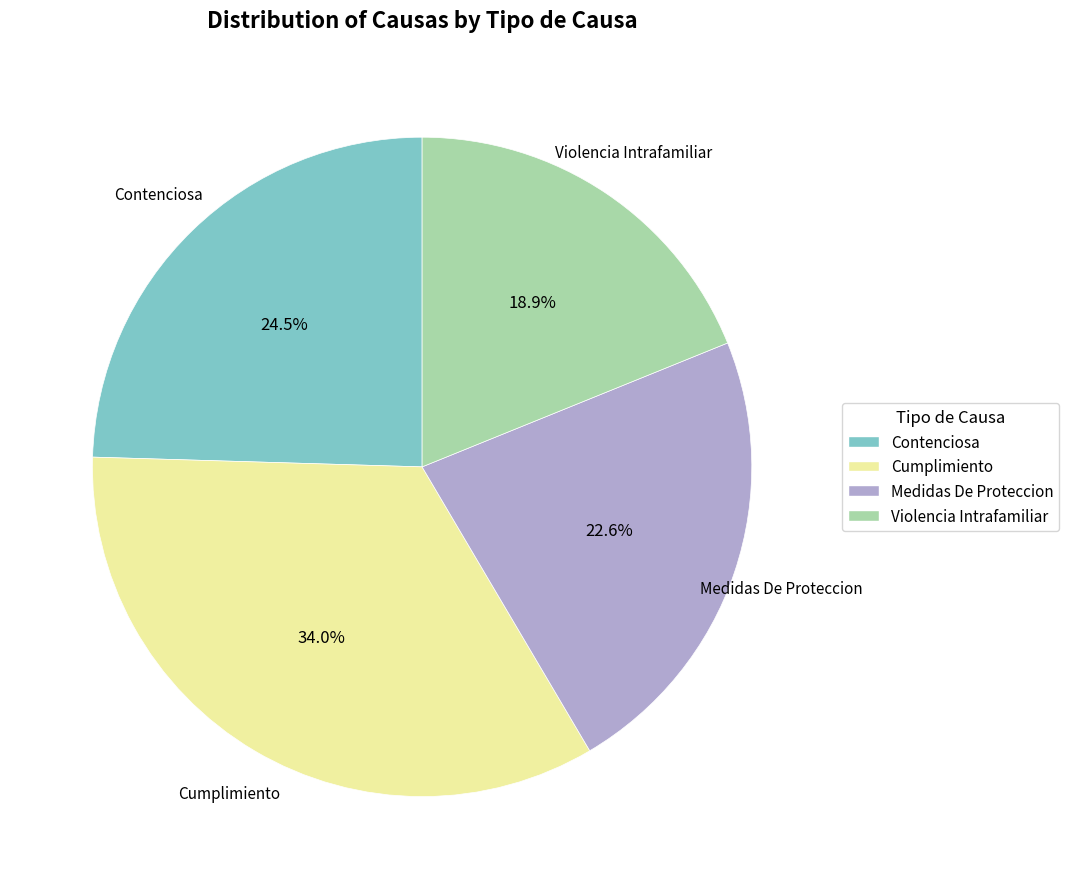

Which has a higher value, Violencia Intrafamiliar or Contenciosa?

Contenciosa